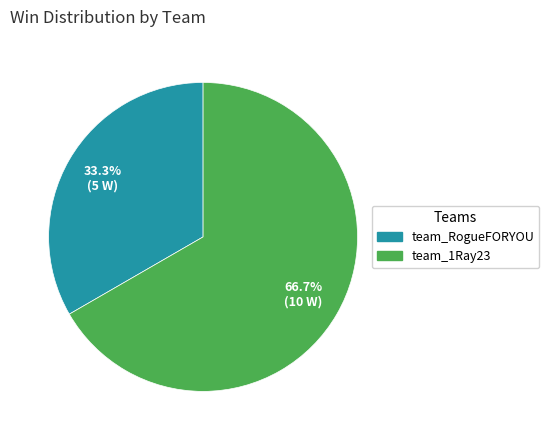

How many slices are in this pie chart?

2